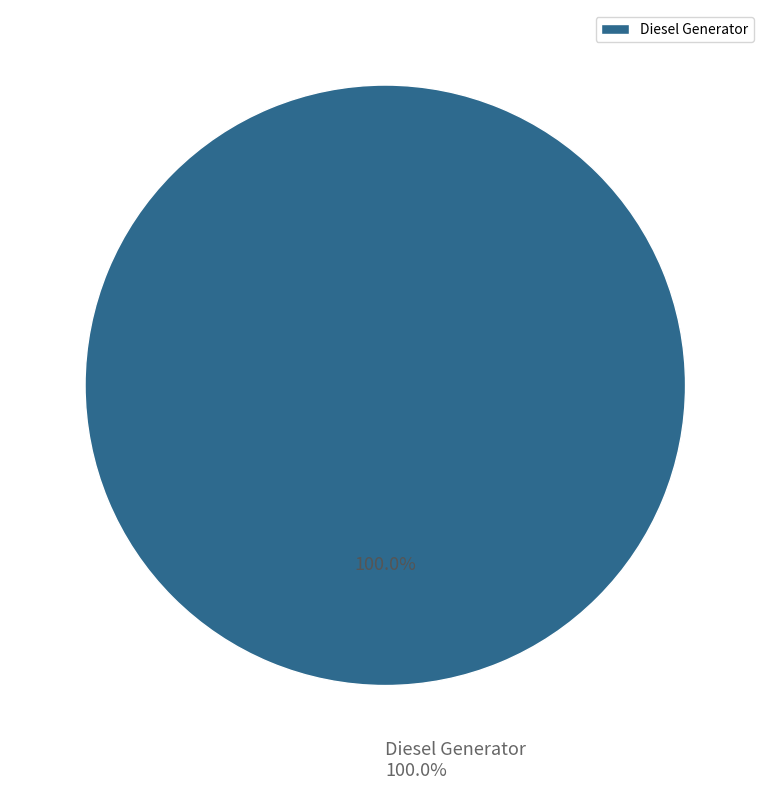

What is the largest slice in the pie chart?

Diesel Generator